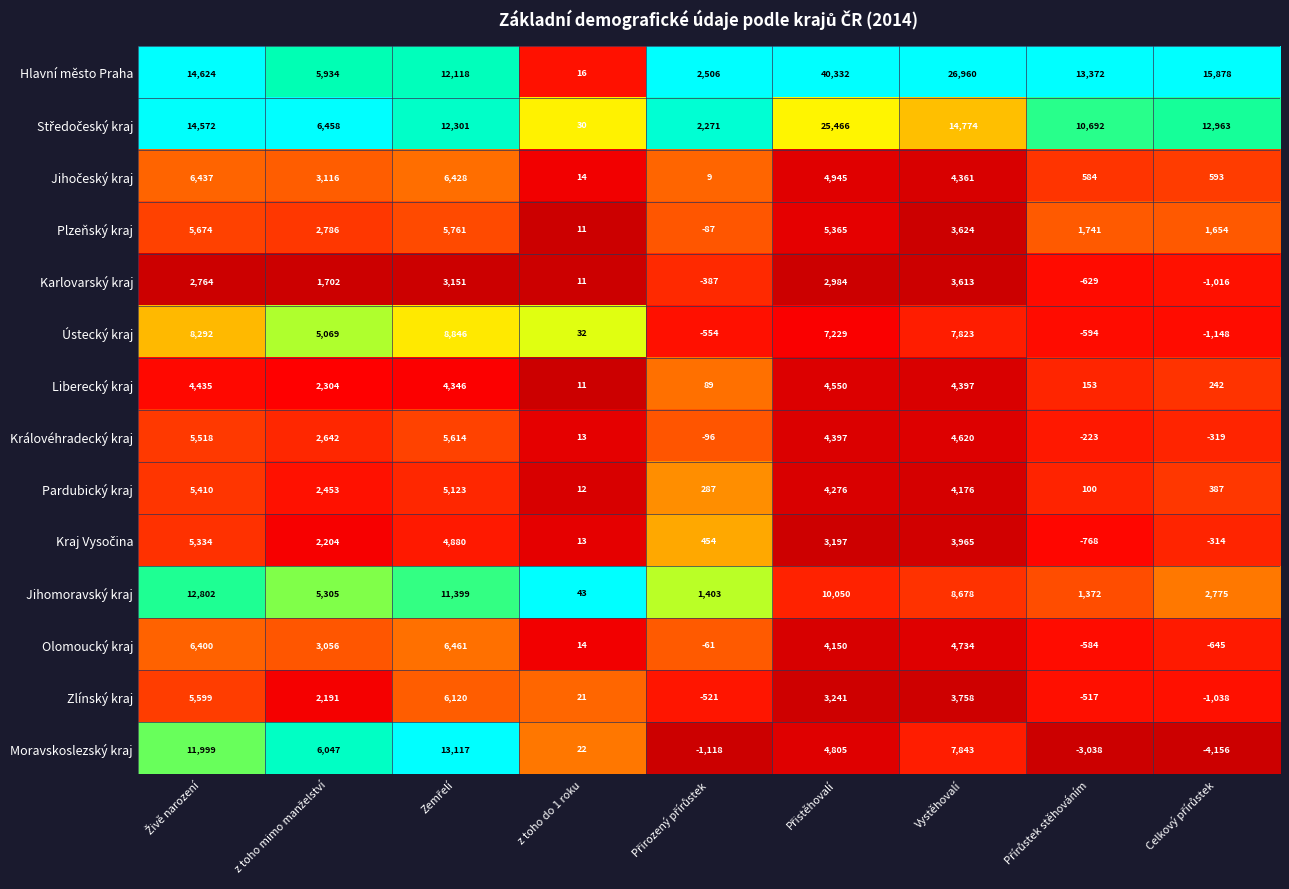

True or false: Hlavní město Praha has a value of 16 at z toho do 1 roku.

True